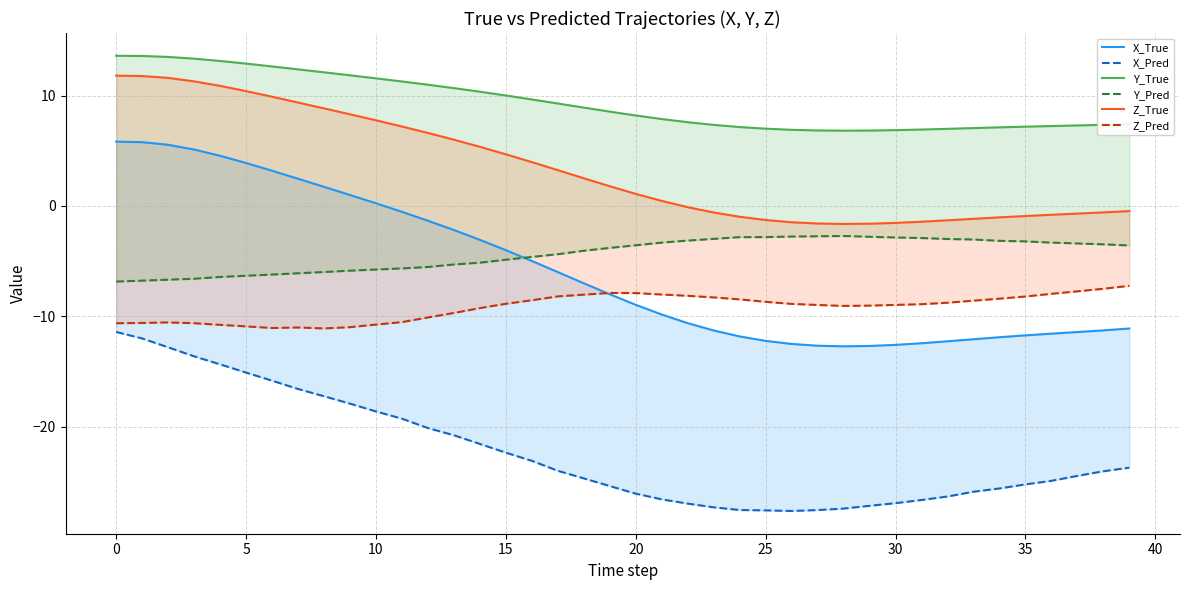

What is the label of the 11th point from the right?

29